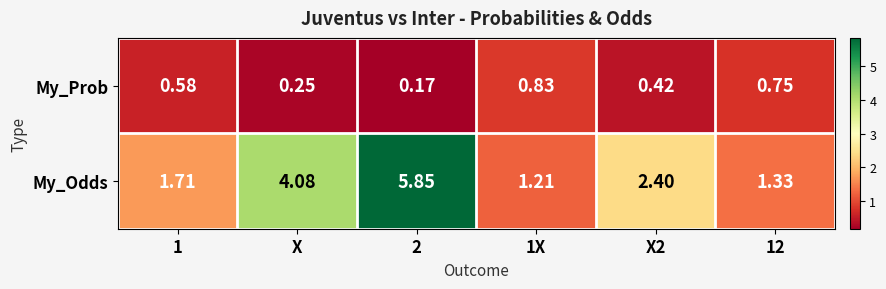

Which series has the largest total across all categories?

My_Odds